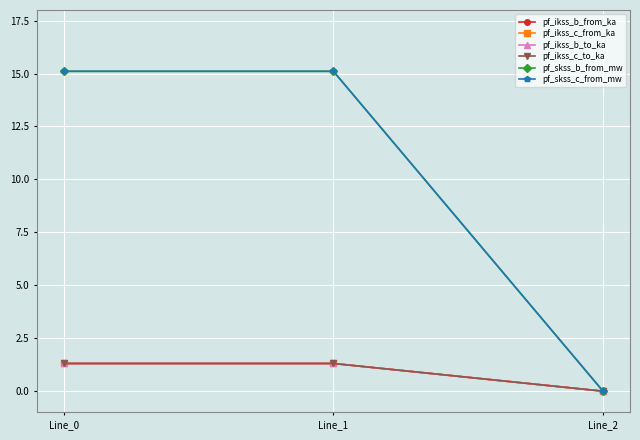

Count the pf_ikss_c_from_ka values in the range 0 to 1.

1